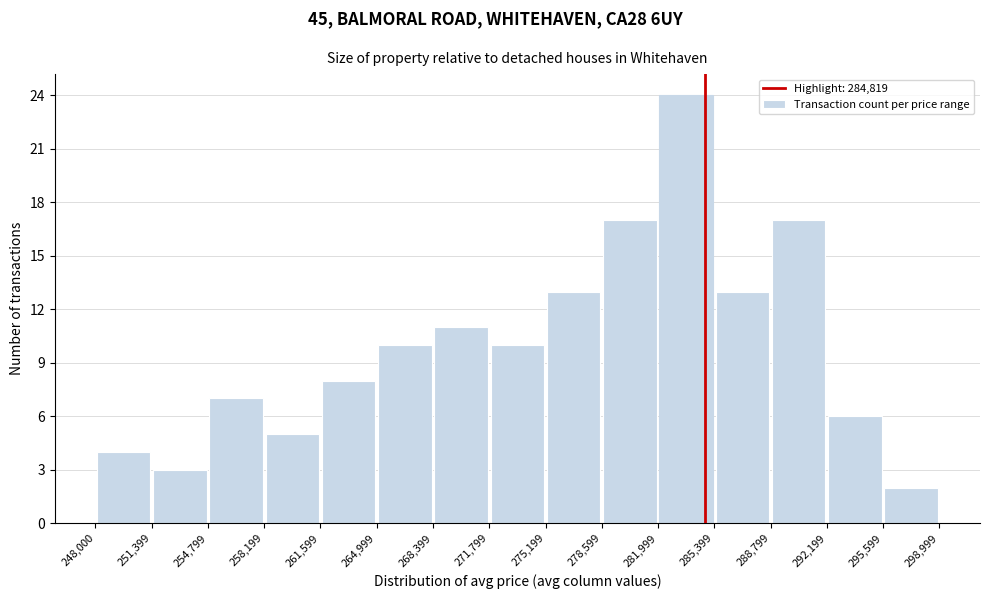

Which range on the x-axis has the tallest bar?

281,999 to 285,399